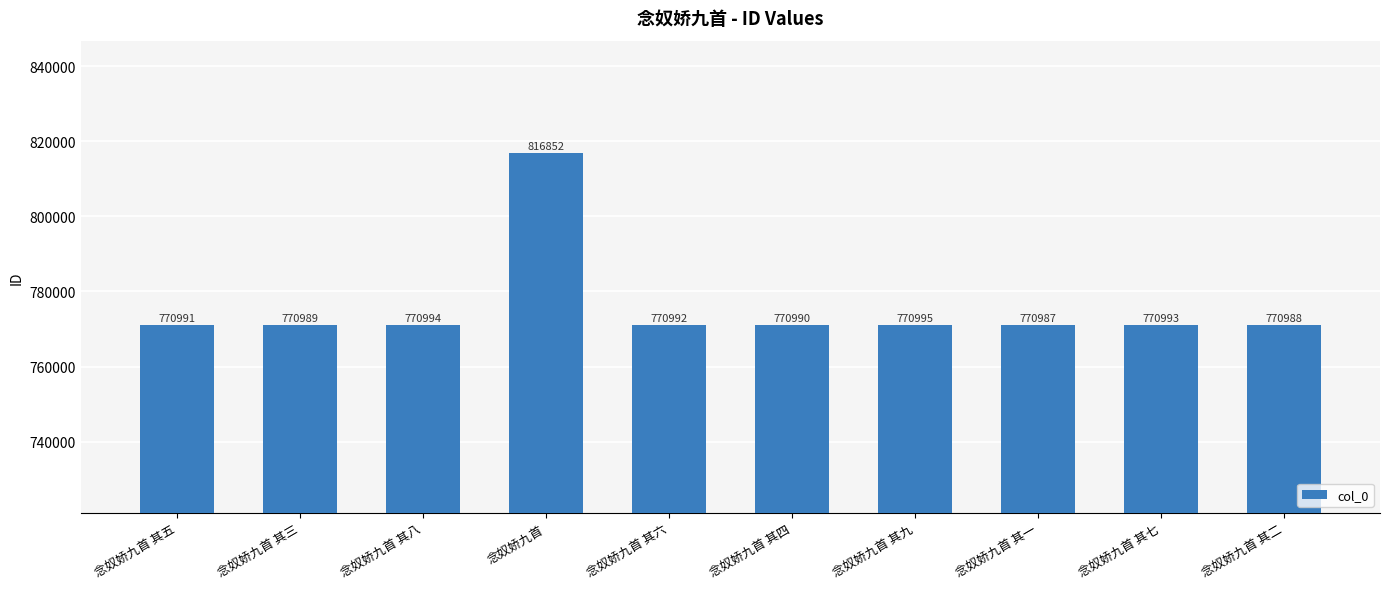

What is the difference between the second highest and second lowest values?

7